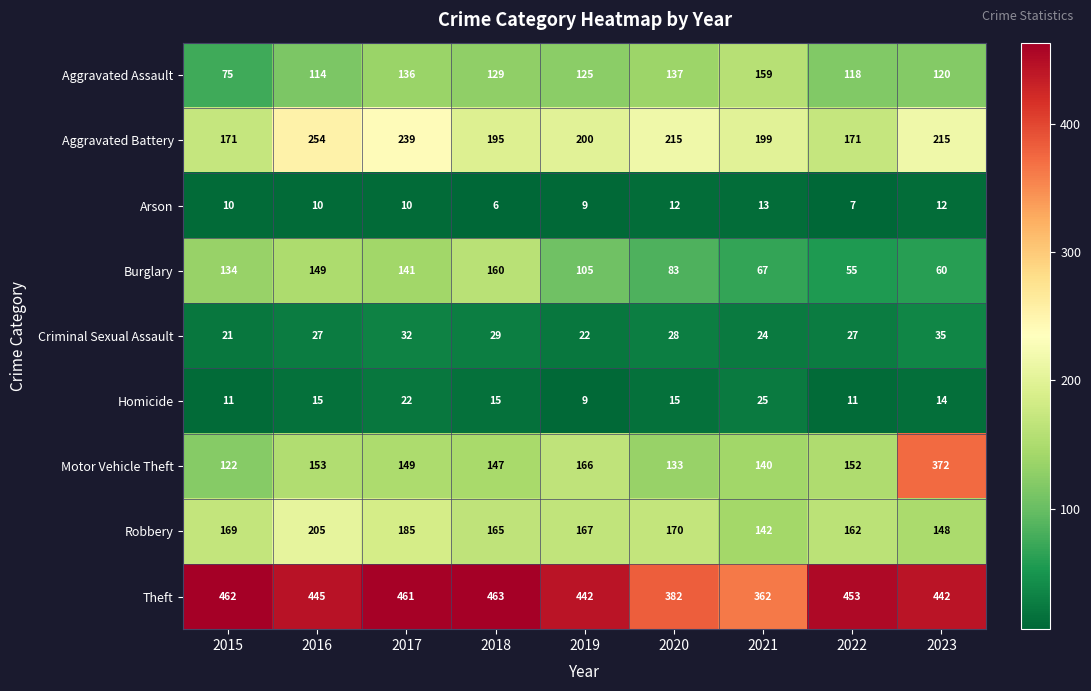

At which label does Robbery first exceed 167?

2015